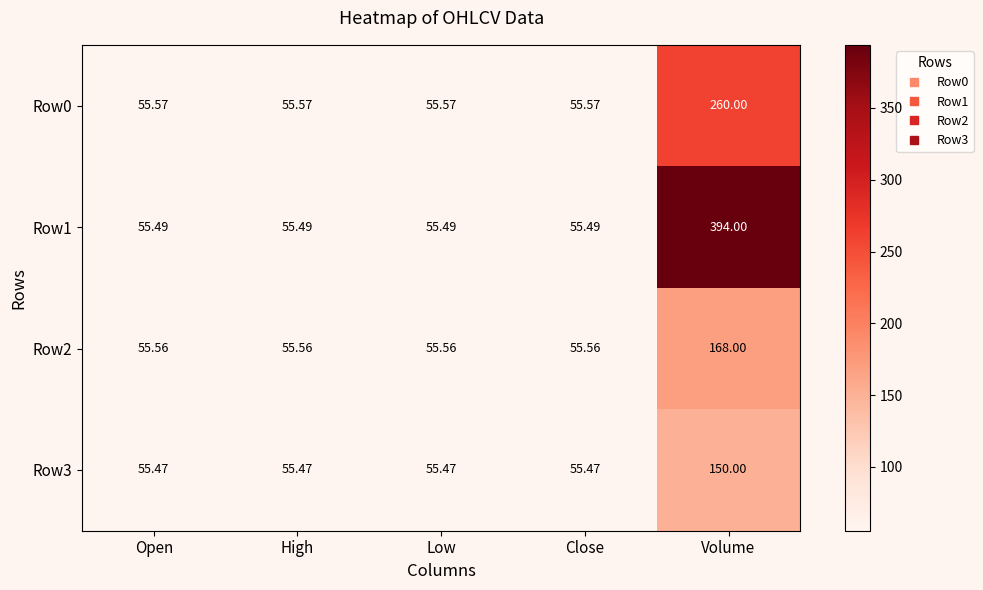

Which series has the largest range (max minus min)?

Row1